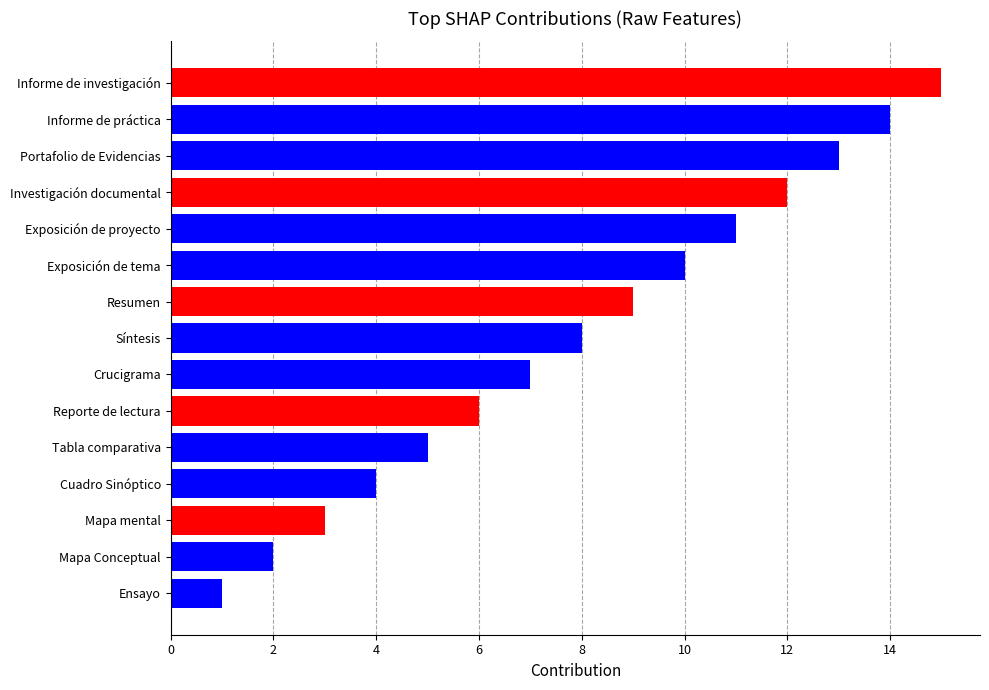

Where is the data nearest to the value 8?

Síntesis